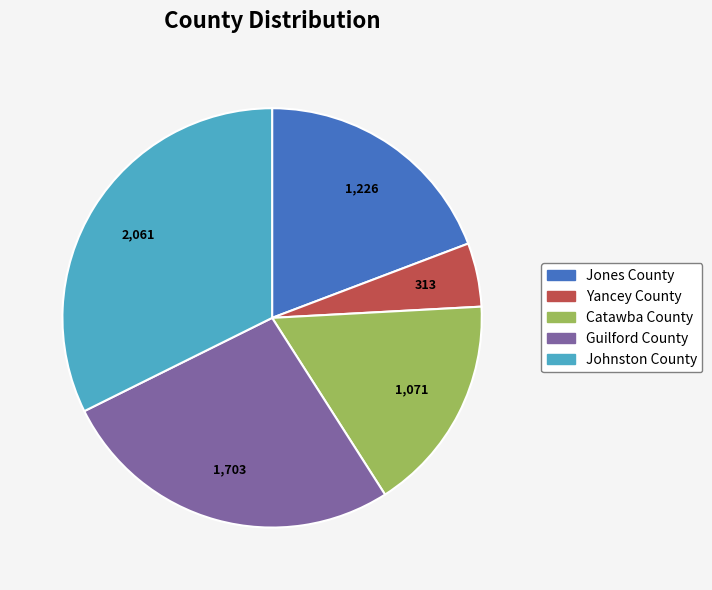

Which slice is the smallest?

Yancey County